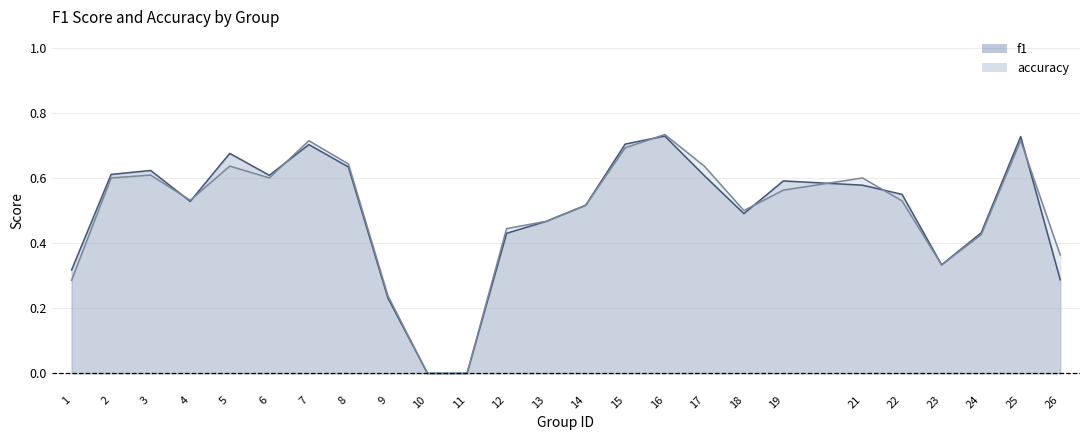

What is the sum of the f1 values at 21 and 12?

1.0